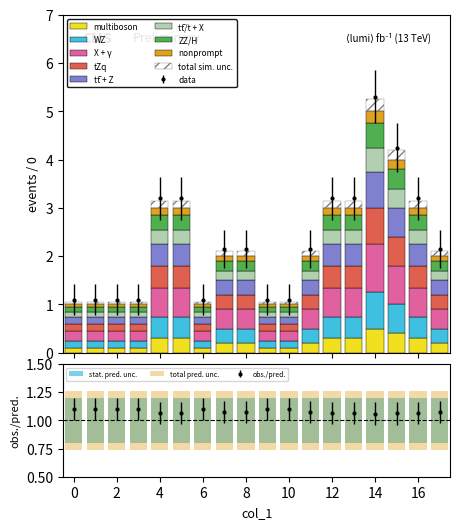

At which category does the chart reach its peak across all series?

14